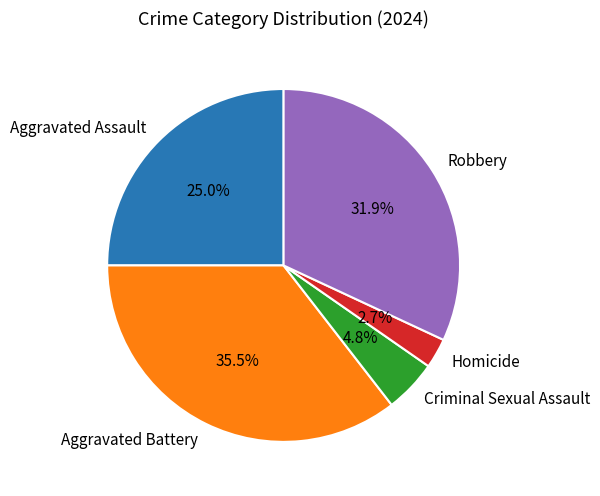

Do Criminal Sexual Assault and Aggravated Assault together represent more than half of the pie?

No